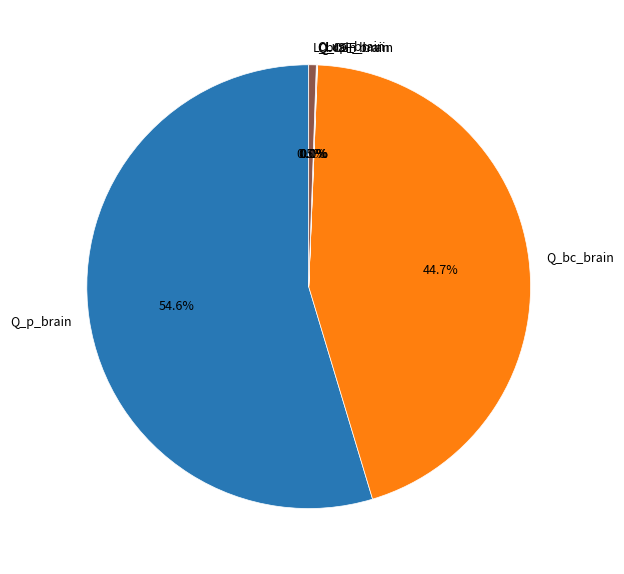

Between L_brain and Q_p_brain, which is larger?

Q_p_brain